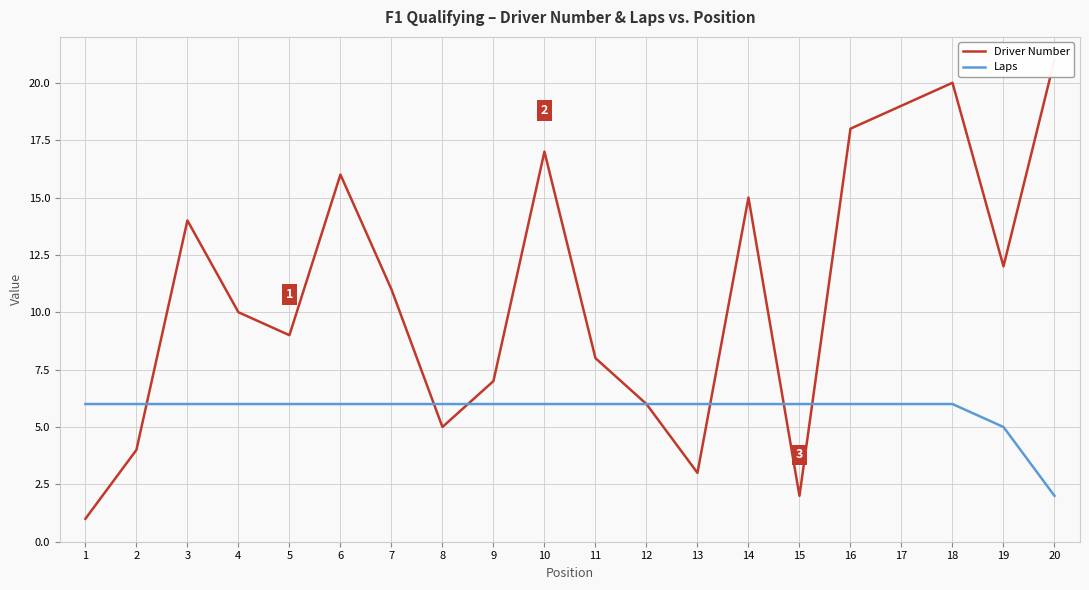

Where is Driver Number nearest to the value 11?

7